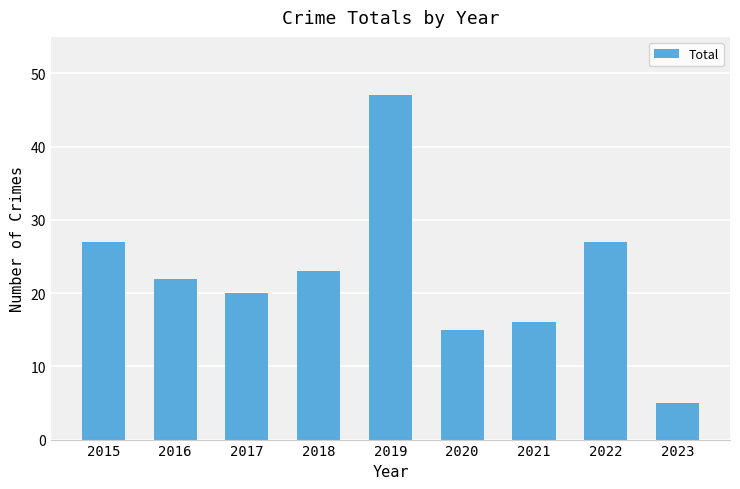

What is the approximate value at 2022?

27